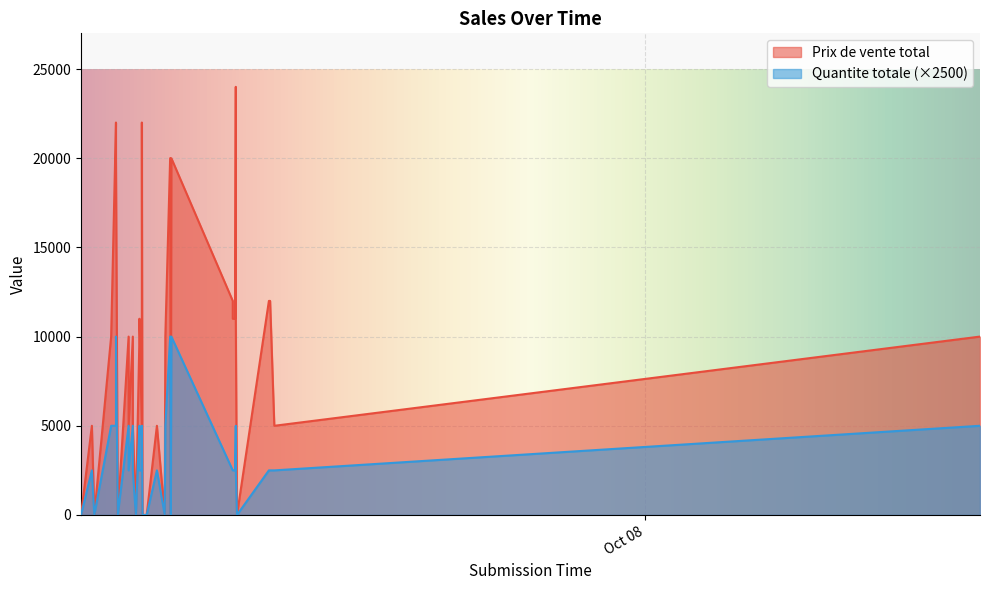

Between 2024-10-07 09:42 and 2024-10-07 10:12, which series saw the biggest shift?

Prix de vente total